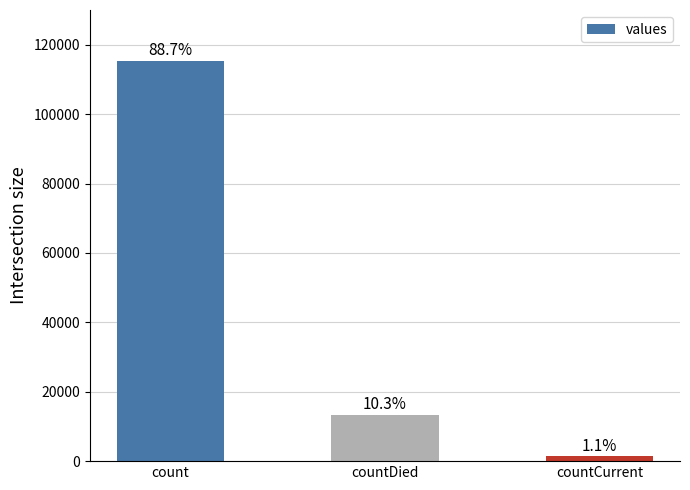

Where is the data nearest to the value 58381?

countDied